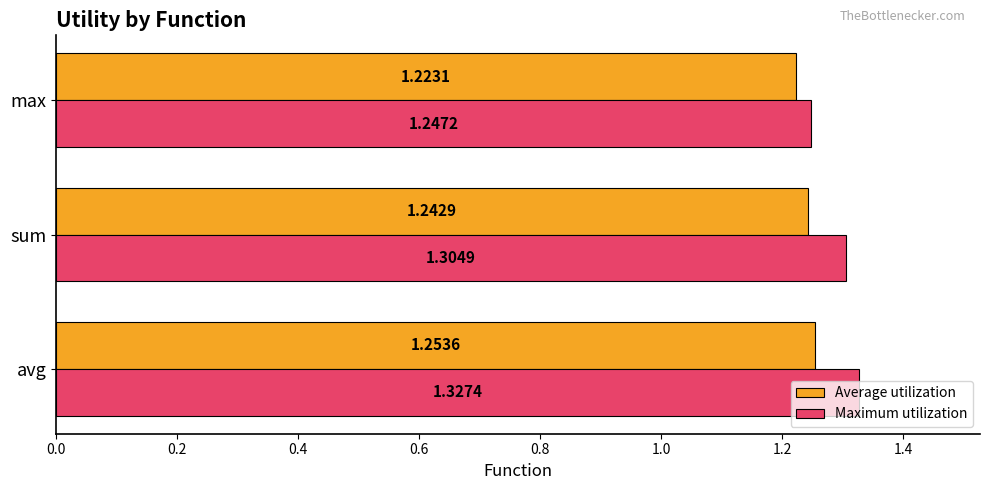

Which series has the largest total across all categories?

Maximum utilization